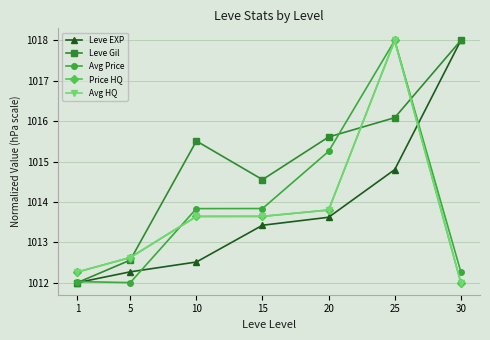

Is this an area chart (filled region under the line)?

No